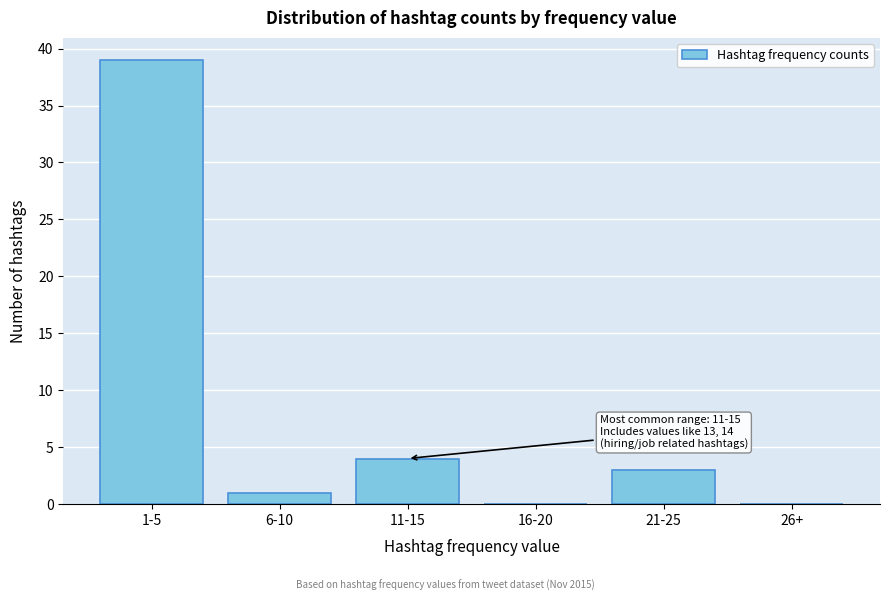

Reading left to right, extract all data points from this chart.

1-5=39	6-10=1	11-15=4	16-20=0	21-25=3	26+=0